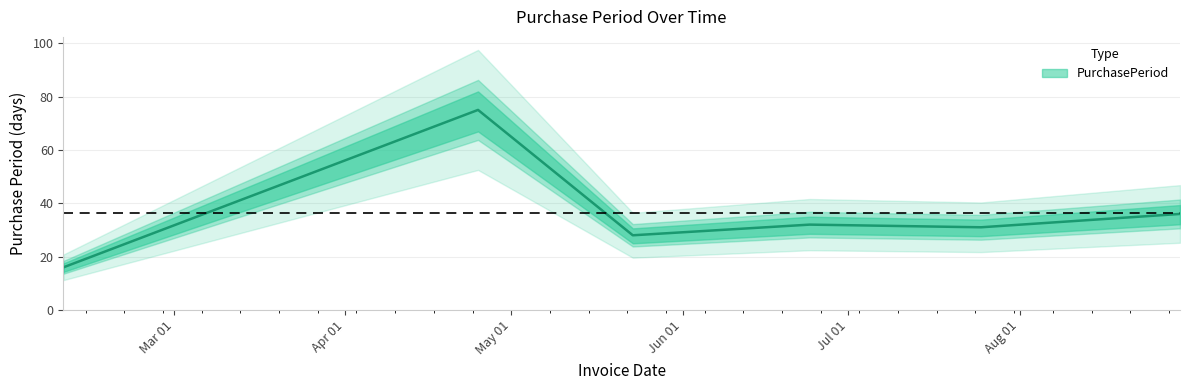

List the labels in order of value, smallest first.

2017-02-09, 2017-05-23, 2017-07-25, 2017-06-24, 2017-08-30, 2017-04-25